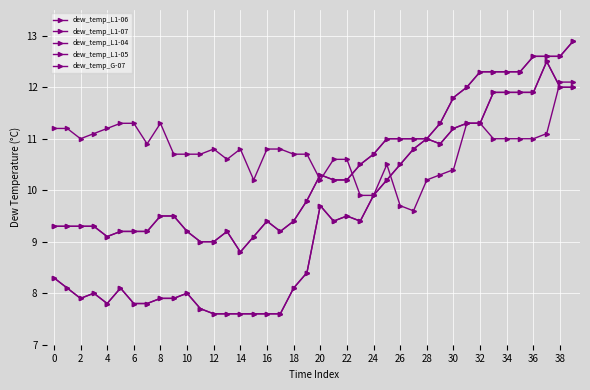

Is this an area chart (filled region under the line)?

No